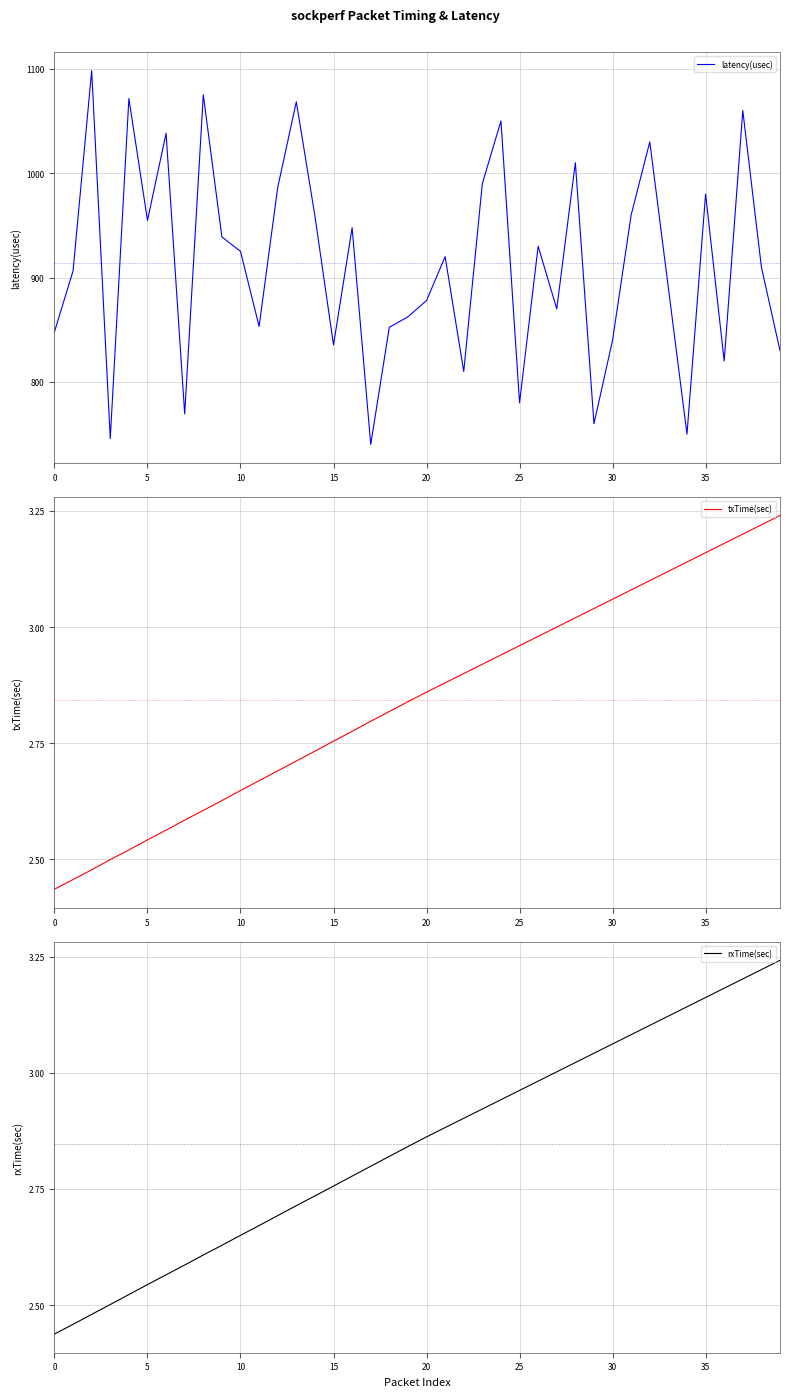

How many distinct data groups are displayed?

3